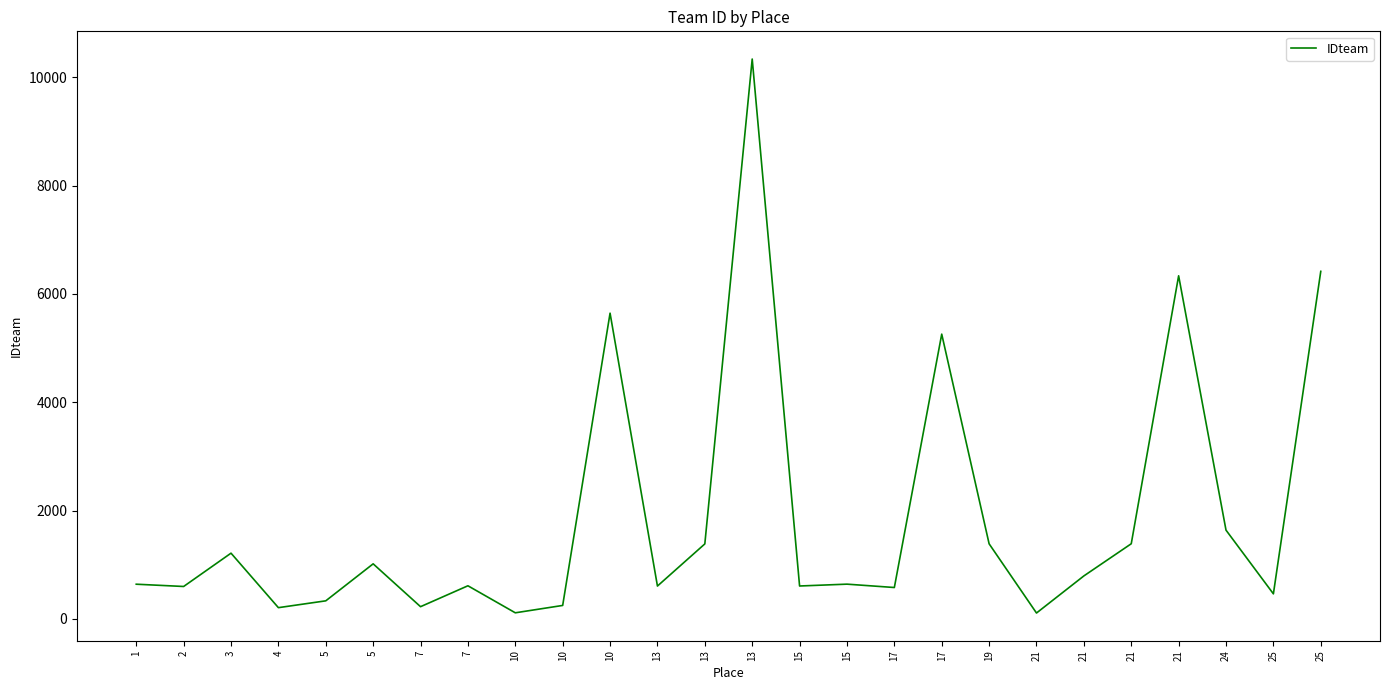

How many lines are shown in the chart?

1